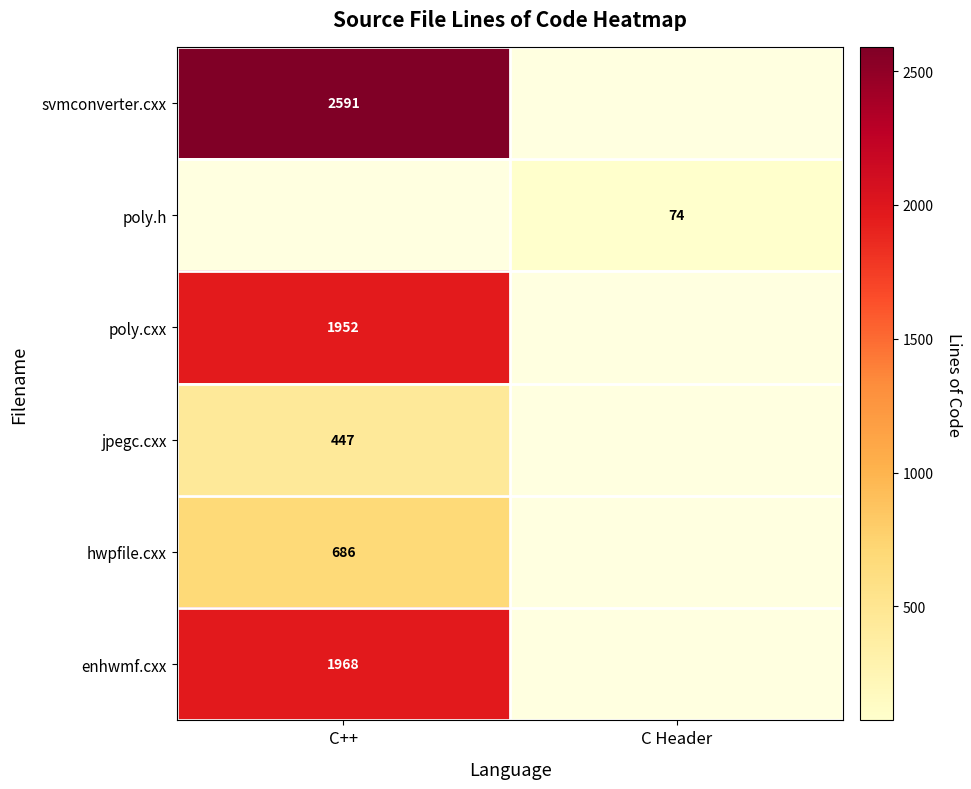

The poly.h series shows 119 at C Header. True or false?

False